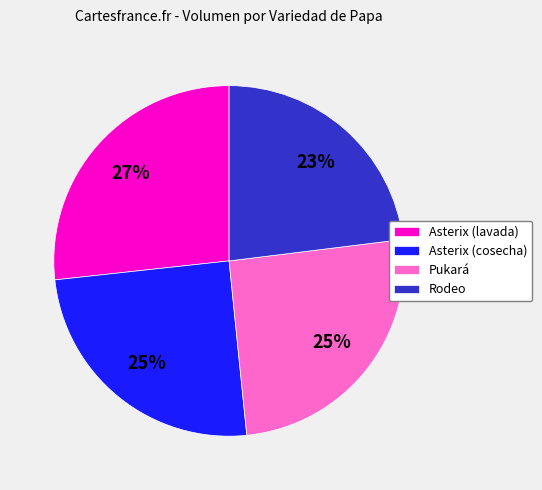

True or false: Rodeo accounts for 11% of the total.

False